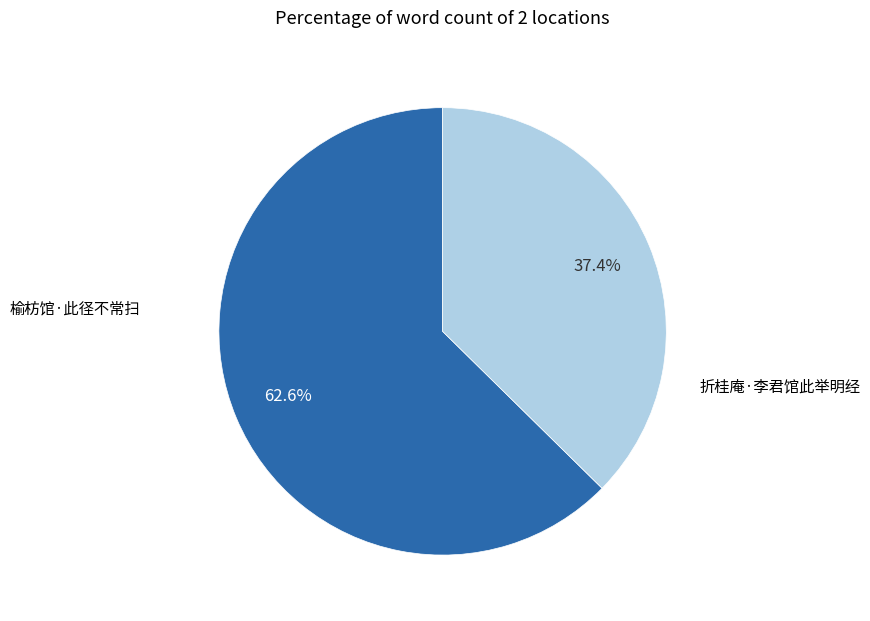

Is there any slice that represents more than half of the pie?

Yes